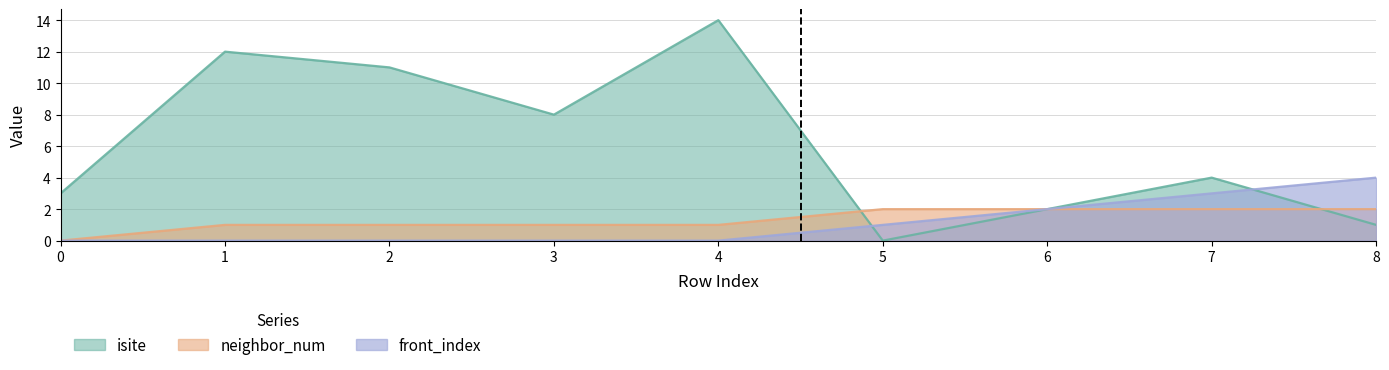

At how many categories does at least one series exceed 8?

3